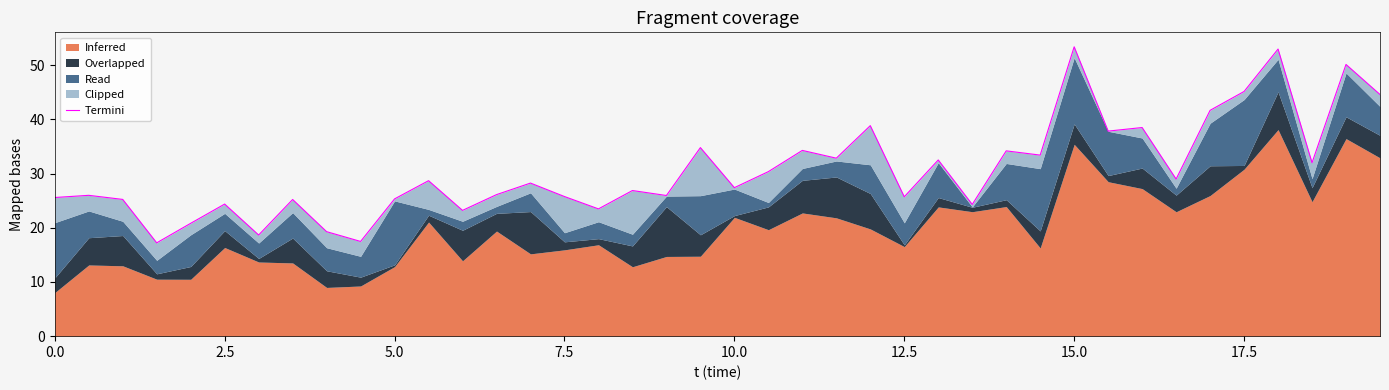

What is the value of the 21st point from the left?

27.4